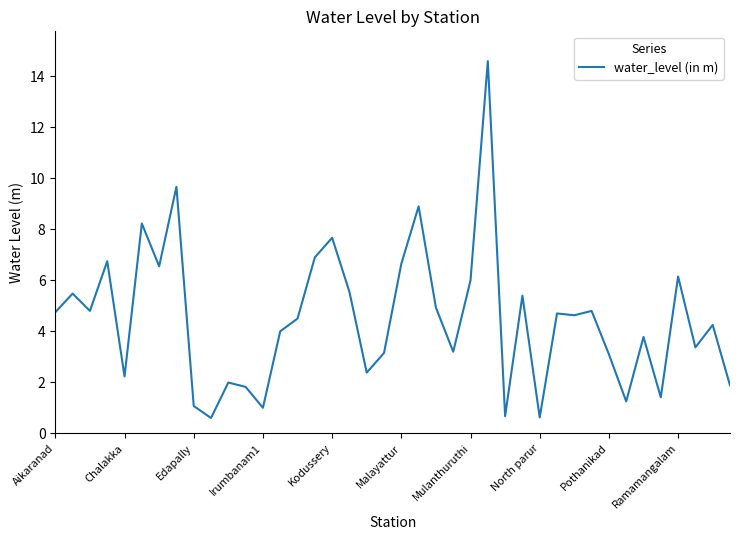

What is the greatest value displayed?

14.6